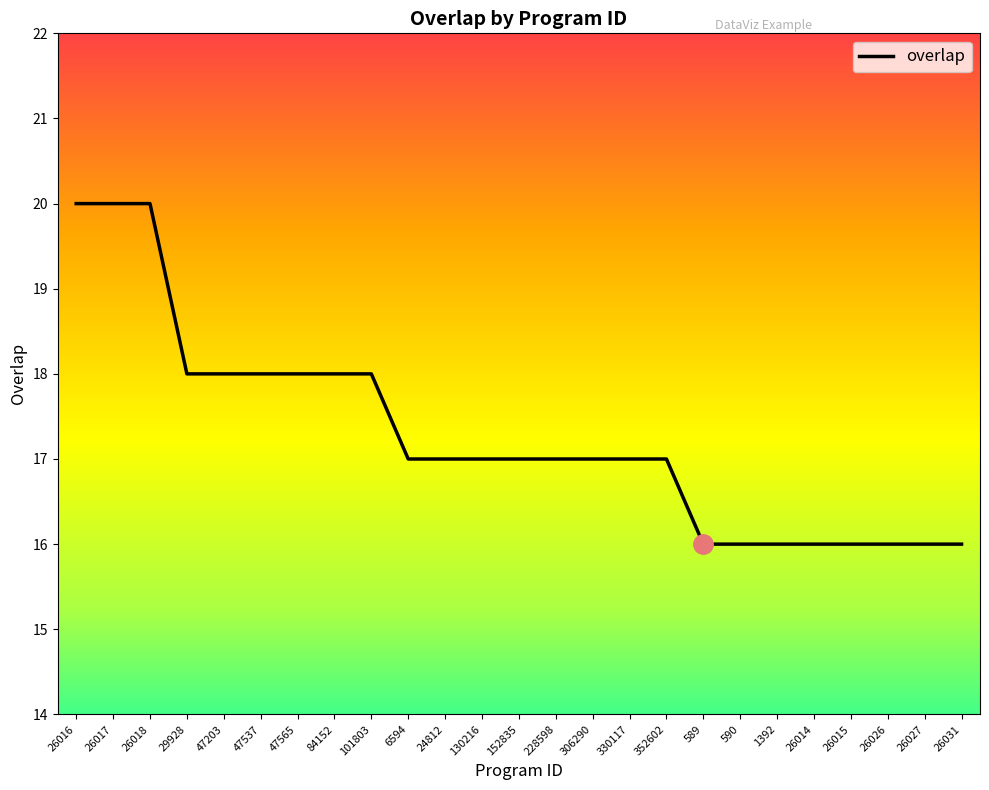

Is it true that the value at 589 is 5?

False